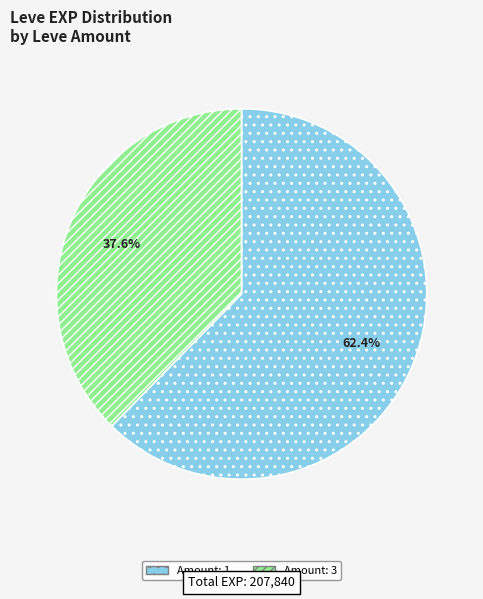

Which category has the biggest portion of the pie?

Amount: 1